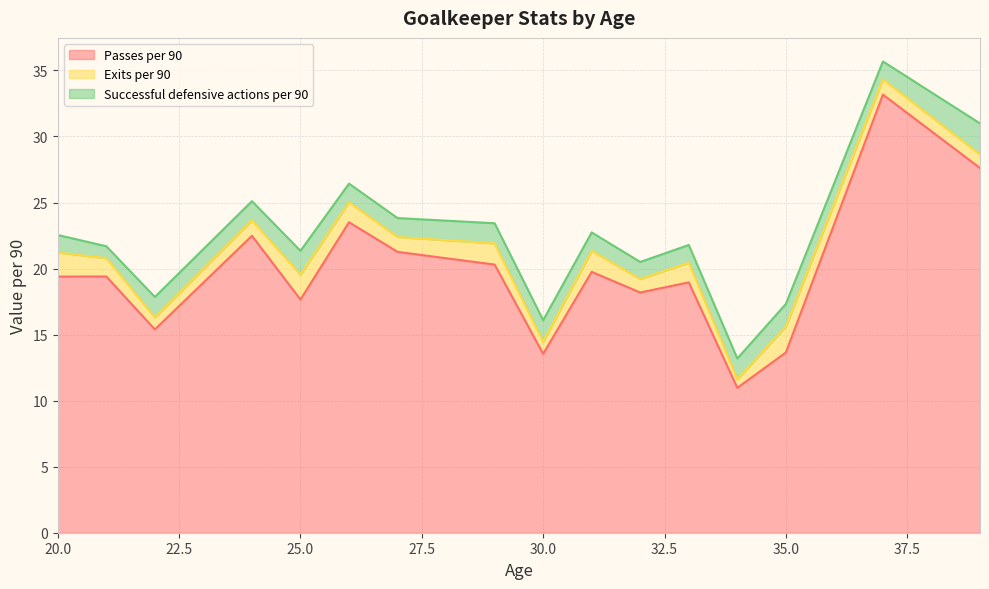

True or false: Exits per 90 and Successful defensive actions per 90 intersect in this chart.

True